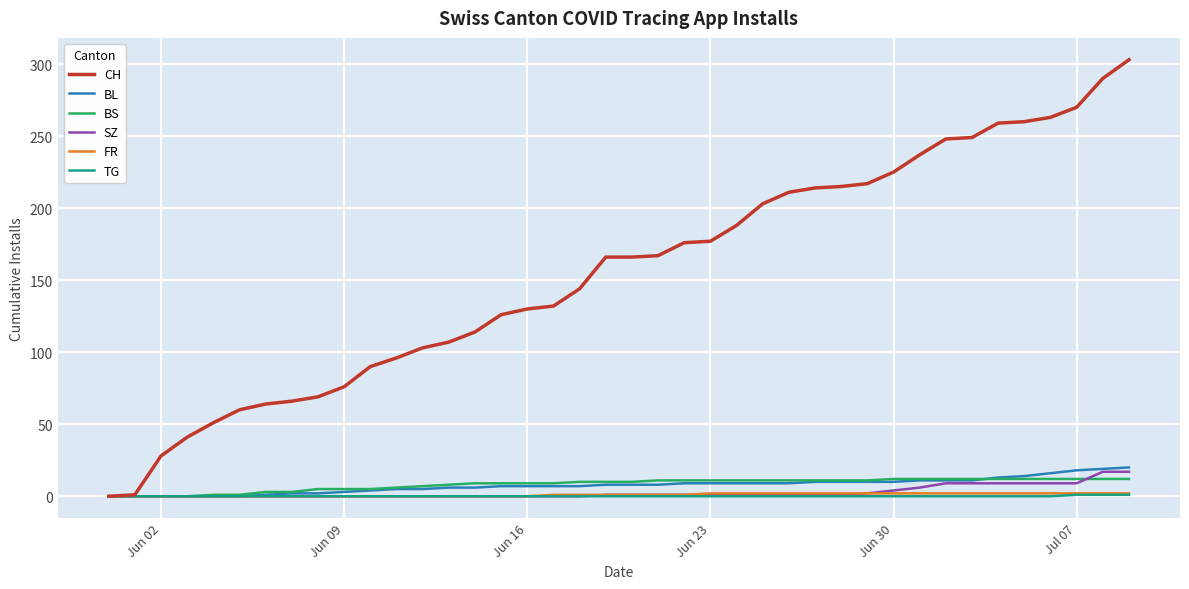

What is the maximum value for SZ?

17